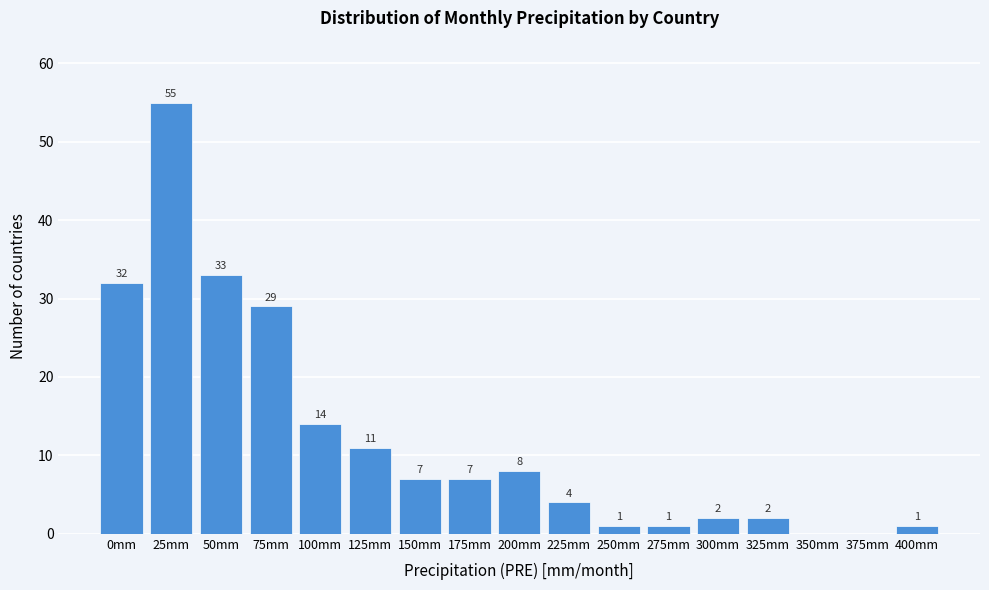

Reading right to left, extract all data points from this chart.

400mm=1	375mm=0	350mm=0	325mm=2	300mm=2	275mm=1	250mm=1	225mm=4	200mm=8	175mm=7	150mm=7	125mm=11	100mm=14	75mm=29	50mm=33	25mm=55	0mm=32